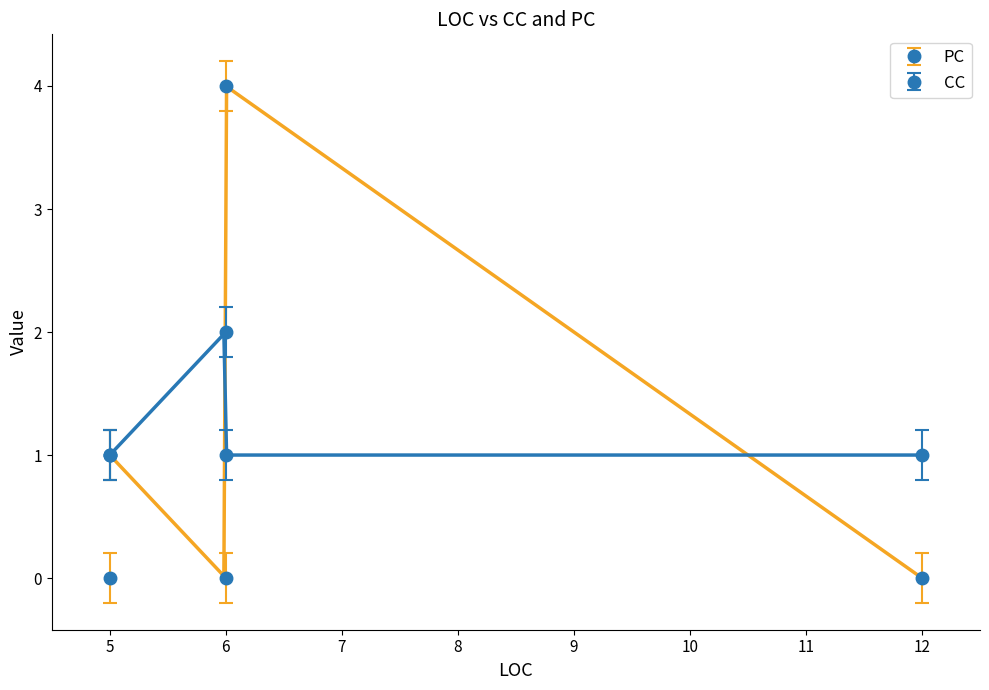

True or false: CC and PC cross at least once.

True